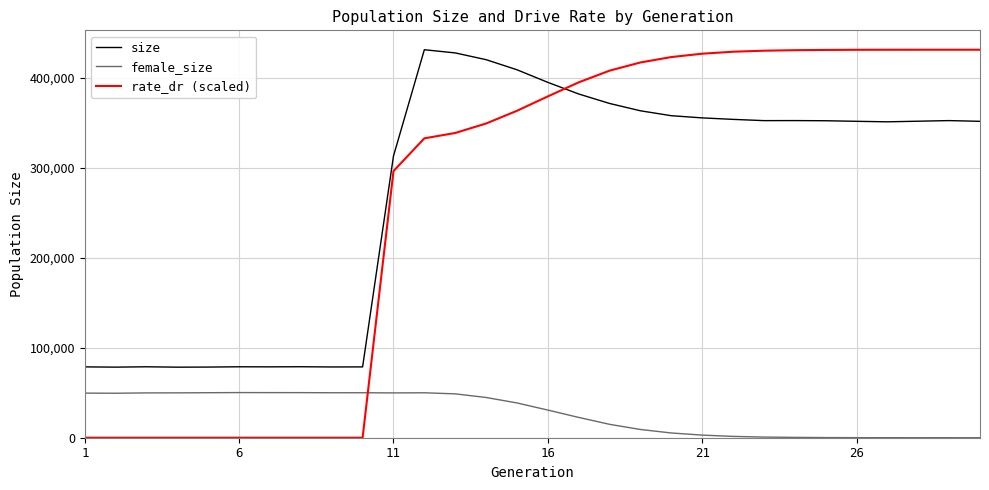

What is the average value of the rate_dr (scaled) series?

266806.5